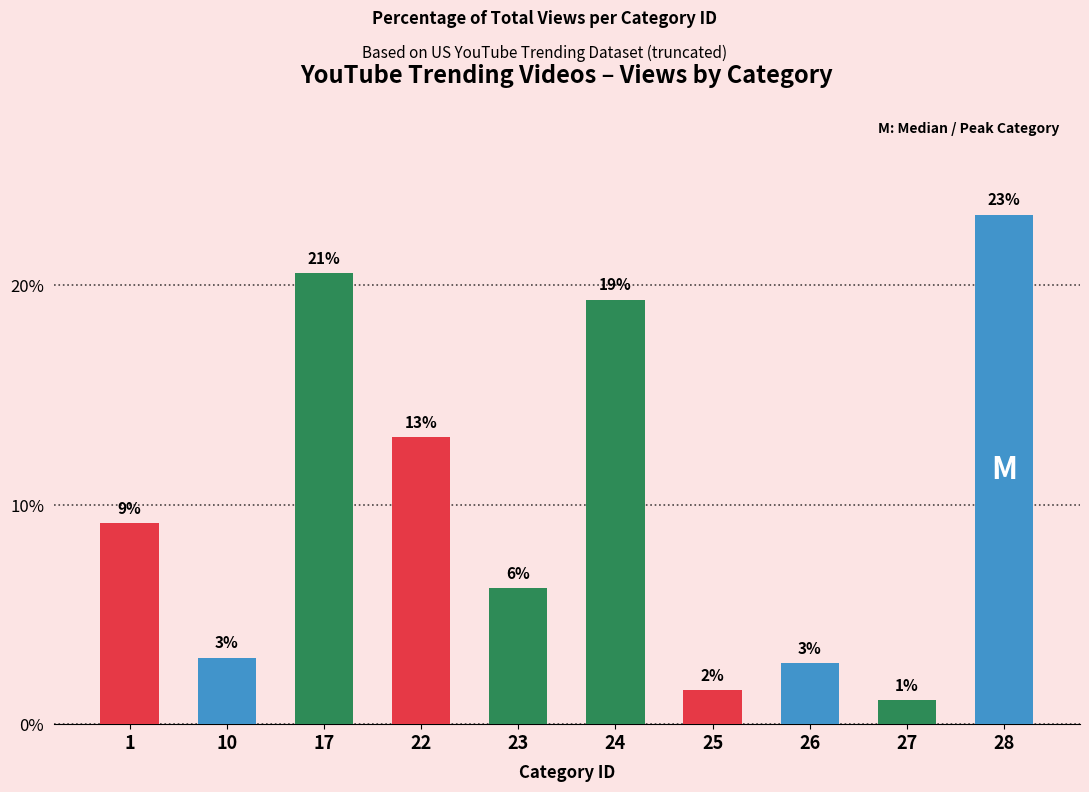

Reading right to left, list all the values displayed in this chart.

28=23.2	27=1.1	26=2.8	25=1.6	24=19.3	23=6.2	22=13.1	17=20.5	10=3.0	1=9.2